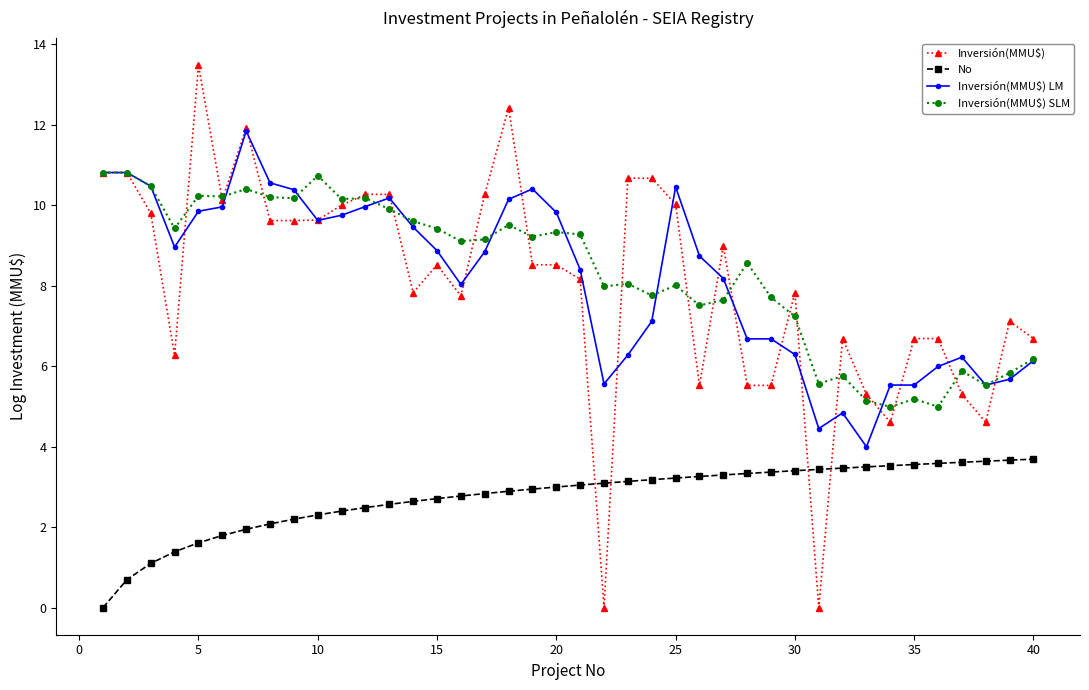

Does the chart display data point markers on the line(s)?

Yes